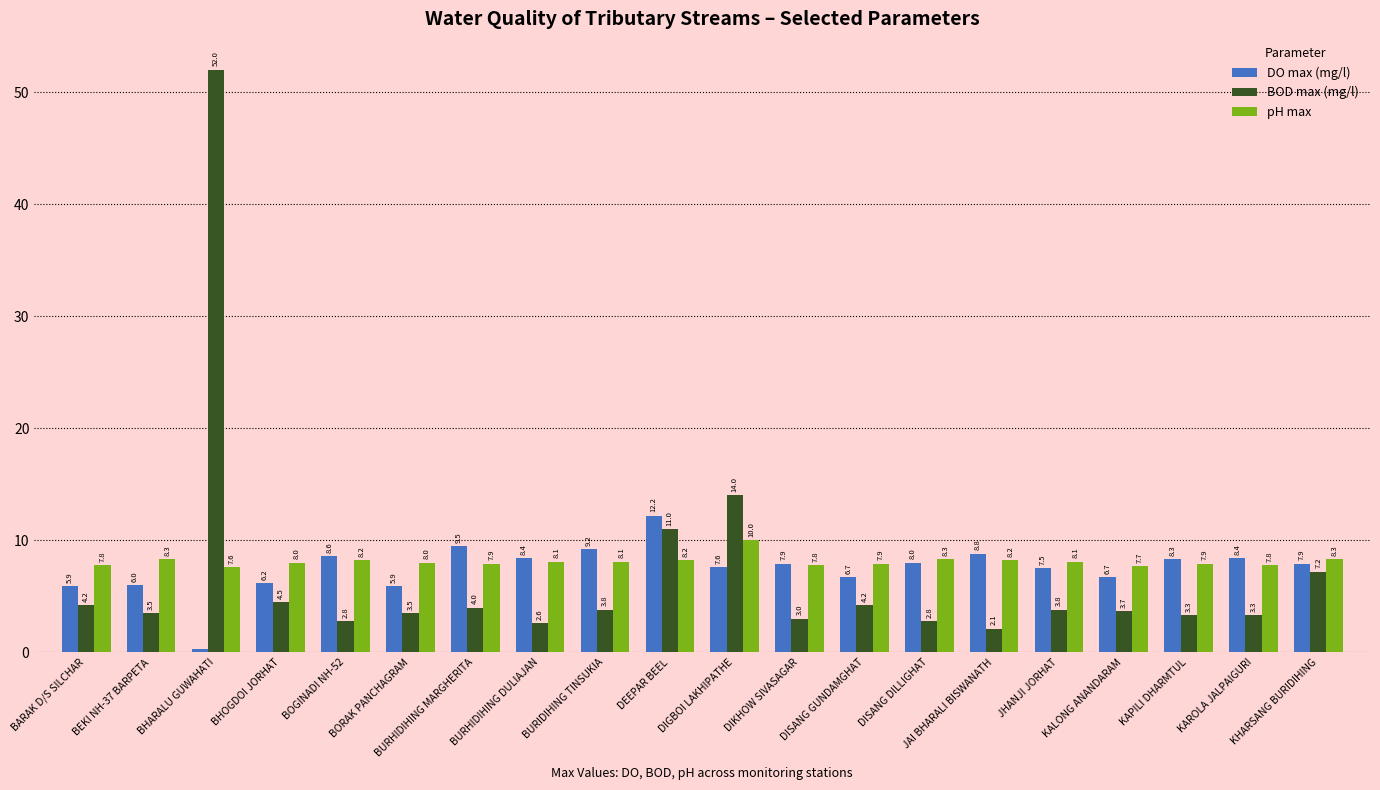

What is the sum of all BOD max (mg/l) values?

139.3